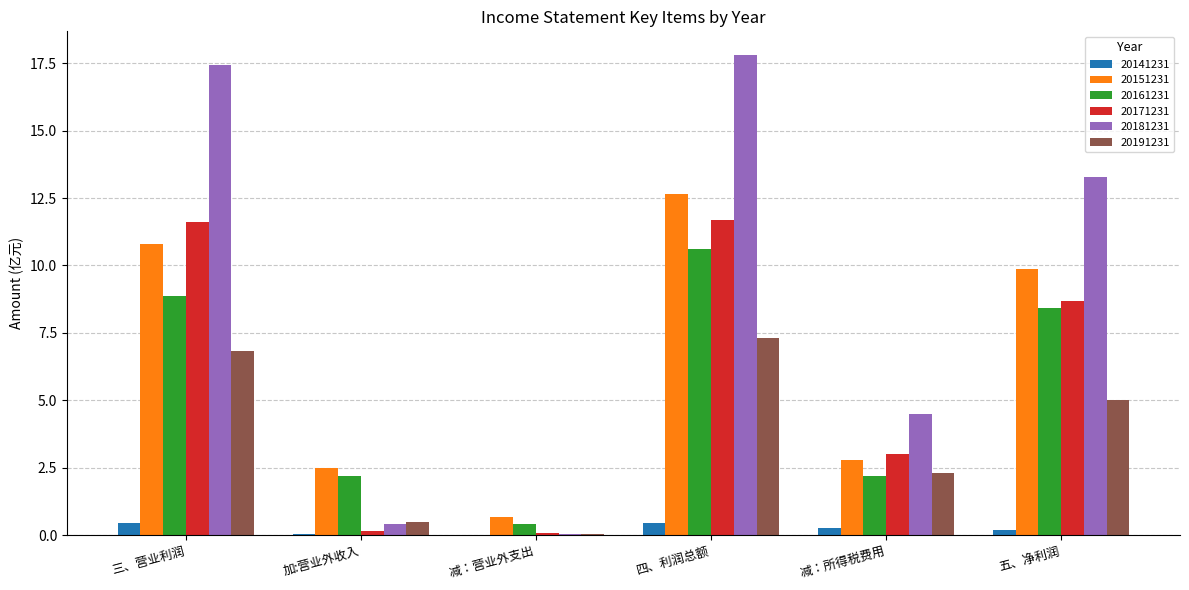

At which label does 20151231 reach its peak?

四、利润总额